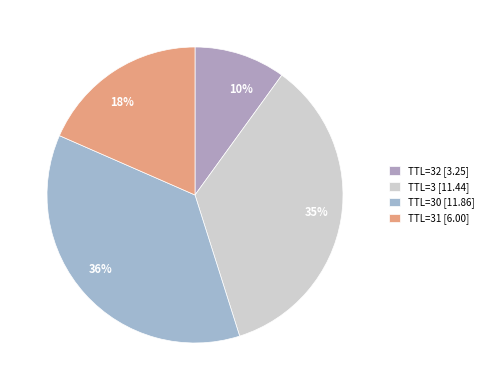

What is the ratio of the value at 36% to the value at 18%?

2.0